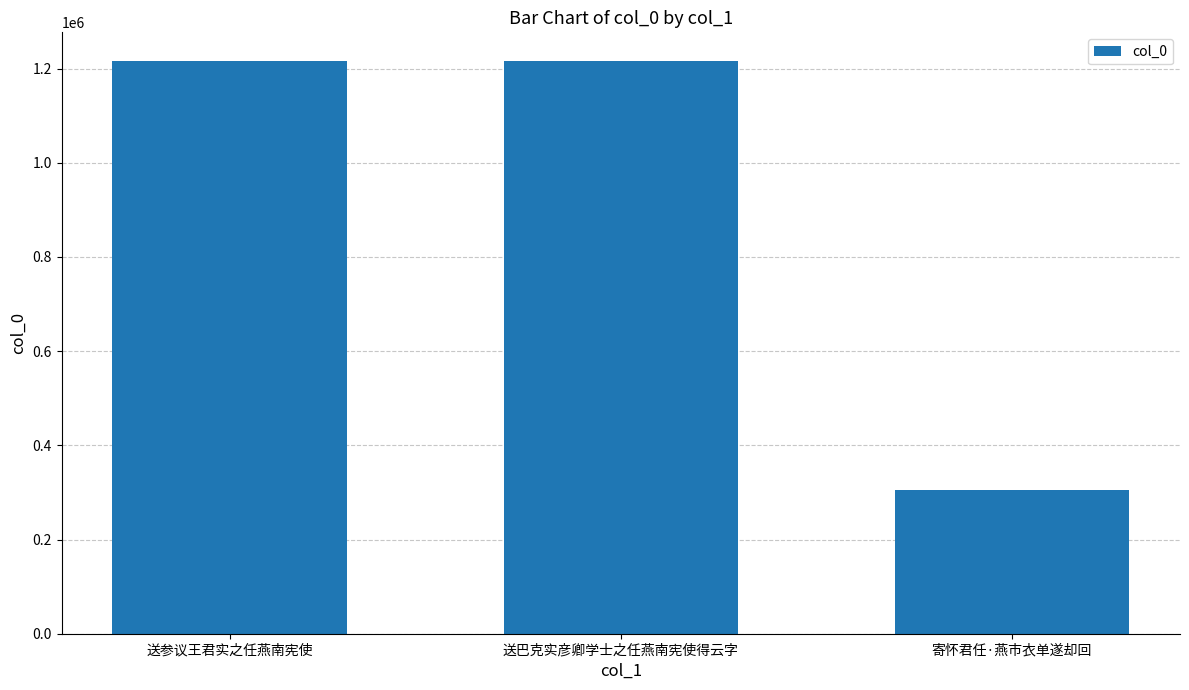

Where is the data nearest to the value 760222?

送参议王君实之任燕南宪使